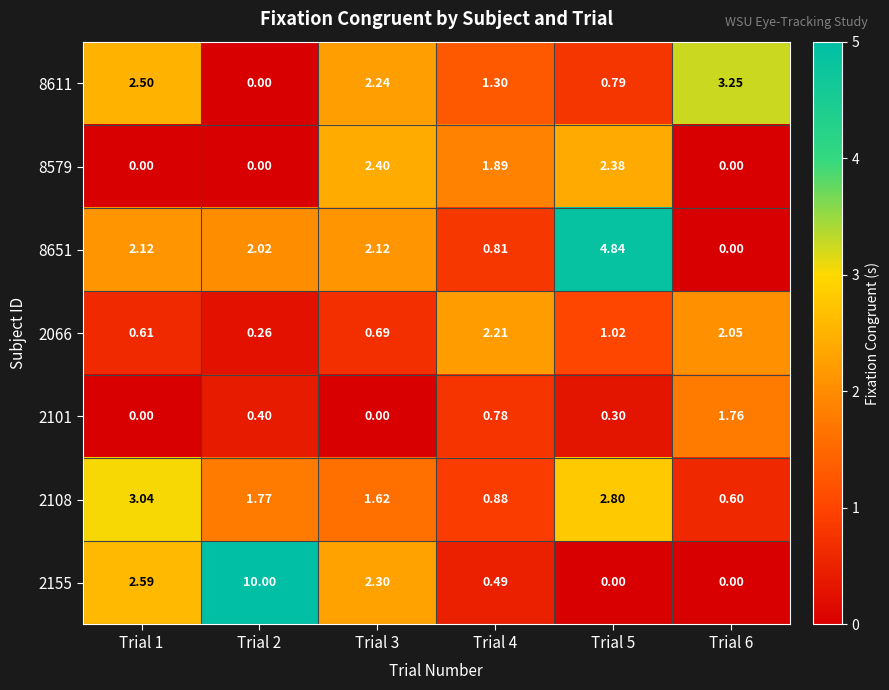

What is the spread (max minus min) of values at Trial 4?

1.7